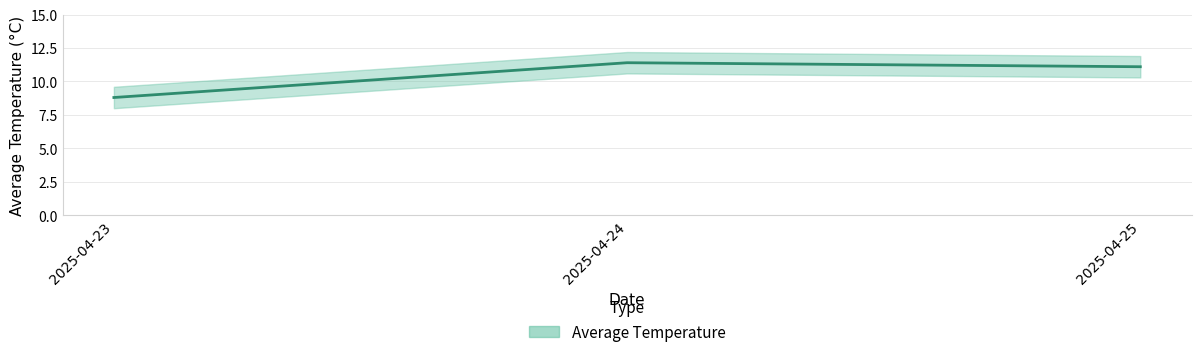

What is the change in value from 2025-04-23 to 2025-04-25?

+2.3